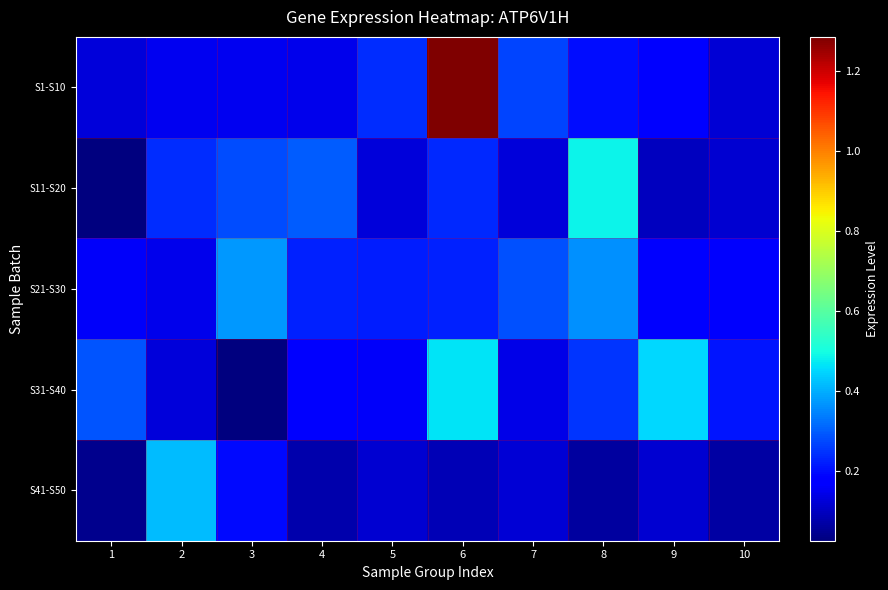

Between 1 and 9, which is larger?

9